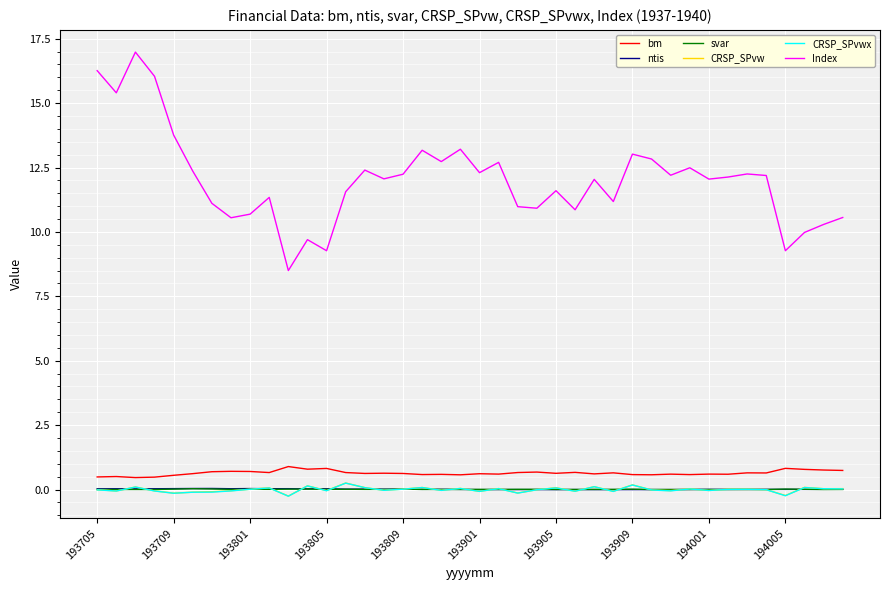

Which series has the largest total across all categories?

Index